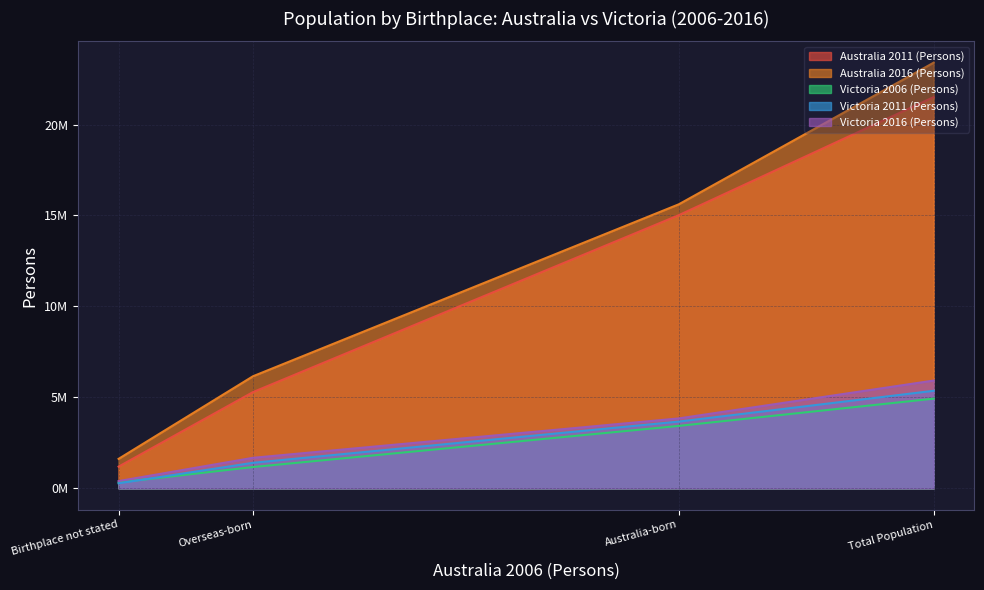

After their last crossing, which series has the higher values: Australia 2011 (Persons) or Victoria 2006 (Persons)?

Australia 2011 (Persons)